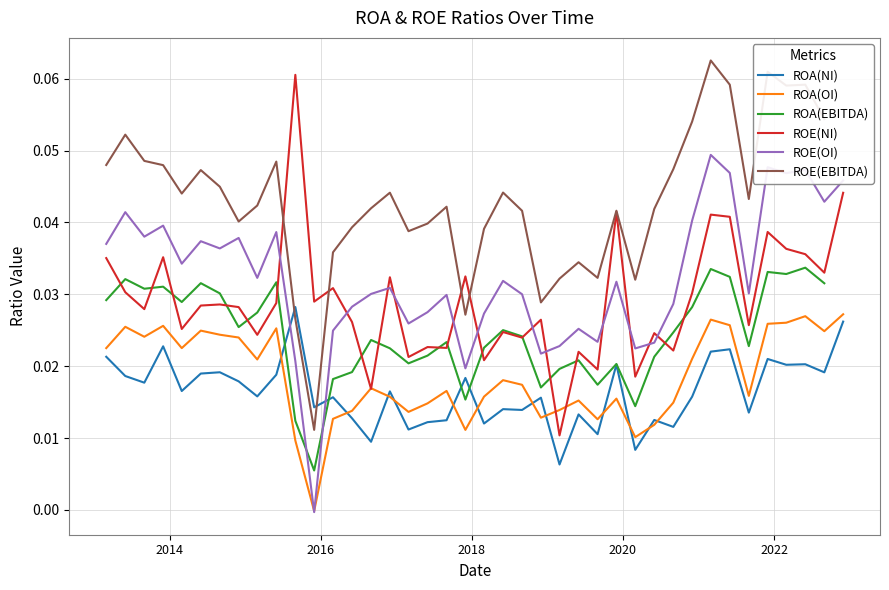

Which series ends up on top after the final intersection of ROE(OI) and ROE(NI)?

ROE(OI)